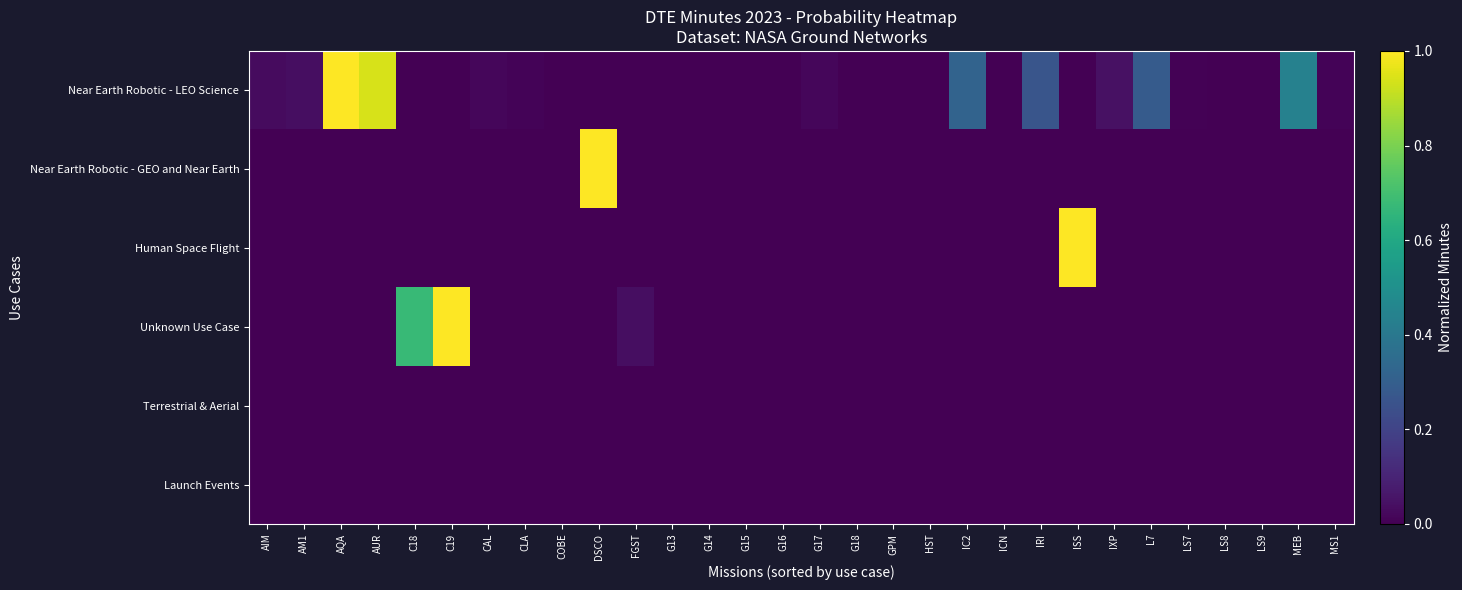

Rank the series at C19 from highest to lowest value.

Unknown Use Case, Near Earth Robotic - LEO Science, Near Earth Robotic - GEO and Near Earth, Human Space Flight, Terrestrial & Aerial, Launch Events